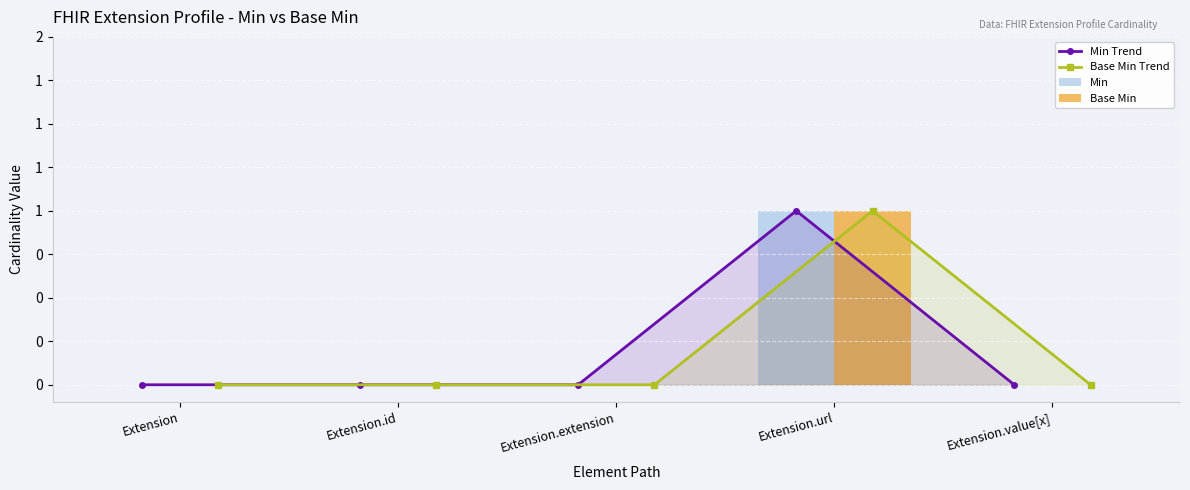

The value of Base Min Trend at Extension.id is 0. True or false?

True